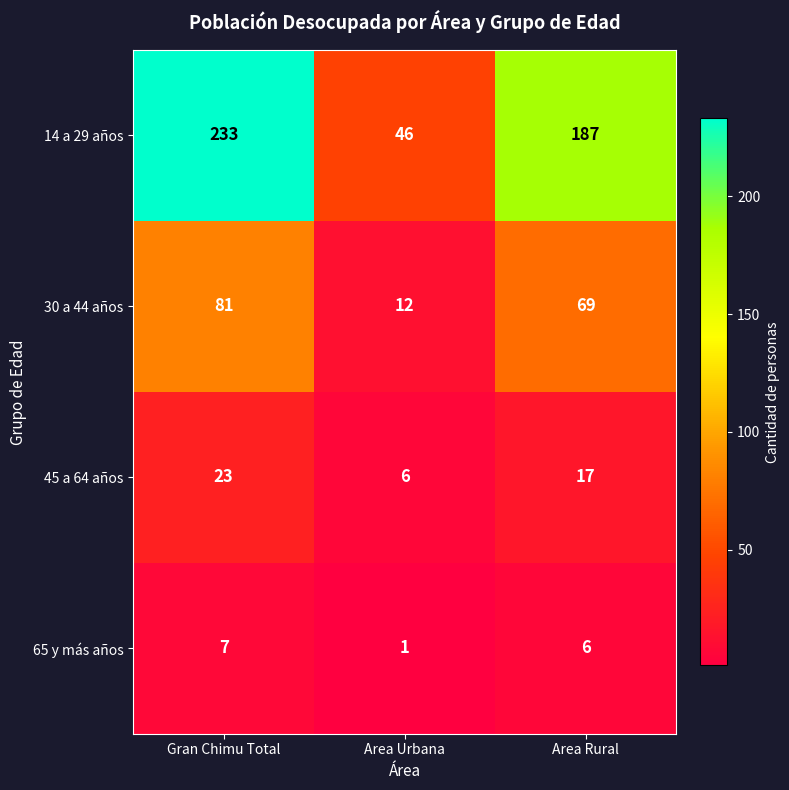

True or false: 14 a 29 años has a value of 320 at Area Rural.

False